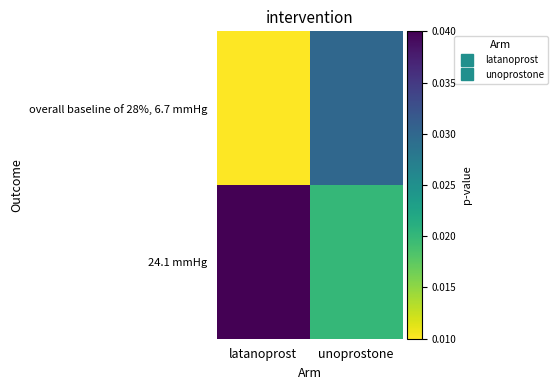

At which category is the sum across all series the highest?

latanoprost